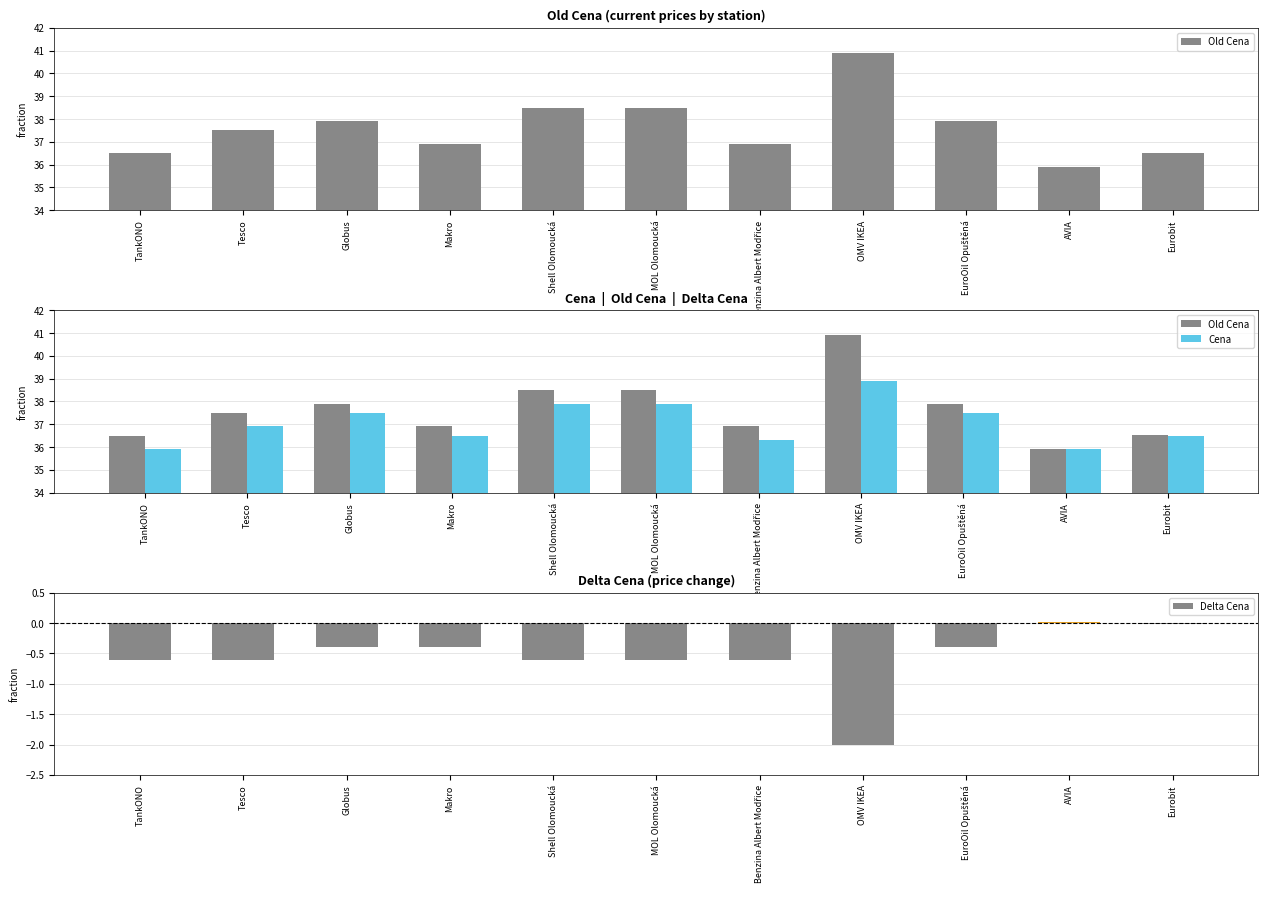

Reading right to left, transcribe all the data shown in this chart.

Old Cena: 36.5	35.9	37.9	40.9	36.9	38.5	38.5	36.9	37.9	37.5	36.5
Cena: 36.5	35.9	37.5	38.9	36.3	37.9	37.9	36.5	37.5	36.9	35.9
Delta Cena: -0.0	0.0	-0.4	-2.0	-0.6	-0.6	-0.6	-0.4	-0.4	-0.6	-0.6